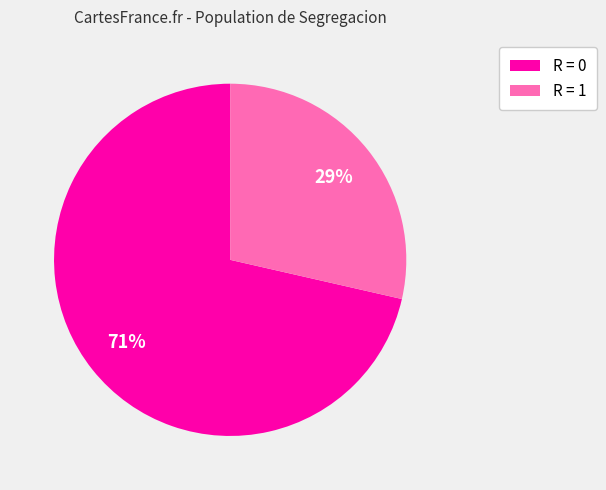

Which category has the biggest portion of the pie?

R = 0